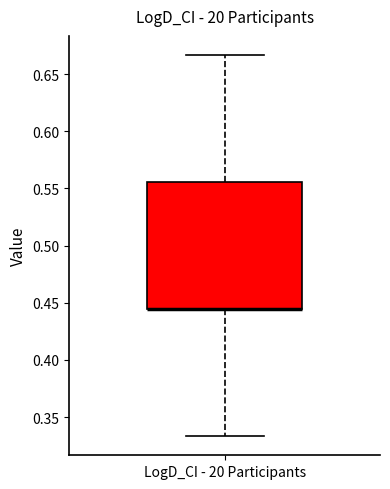

Read this box plot against the y-axis: the position of the median line, the range covered by the box, and the ends of both whiskers. The values are not printed on the chart, so give them approximately, as read against the axis.

median 0.445 (drawn on the box's lower edge), box 0.445 to 0.555, whiskers 0.335 to 0.665